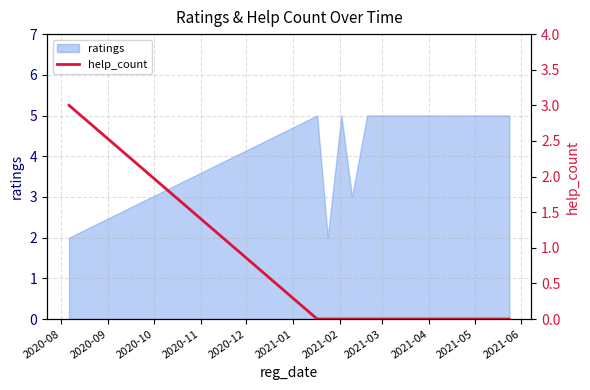

Is it true that the value at 2020-09 is 1?

False